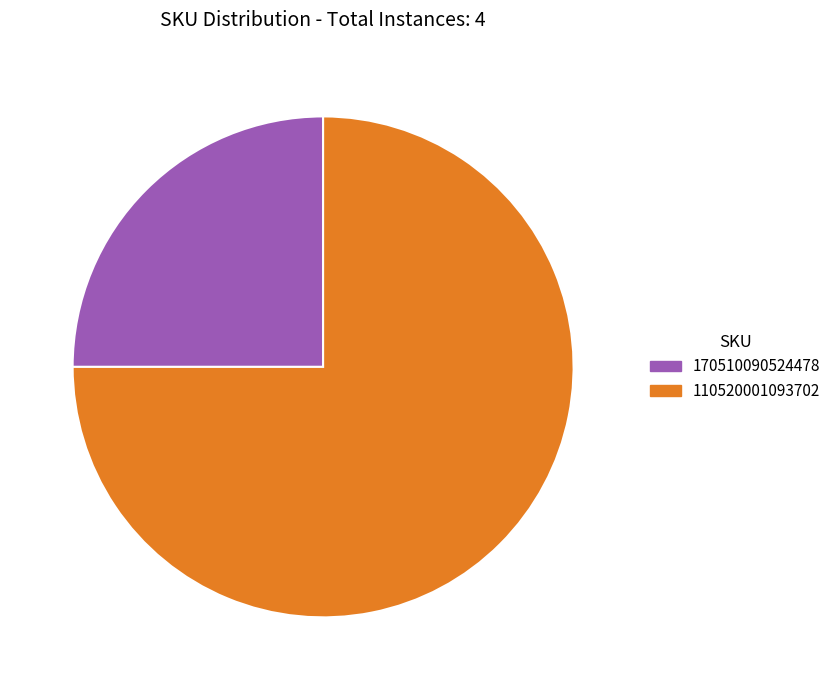

Is it true that 170510090524478 is 25% of the pie?

True